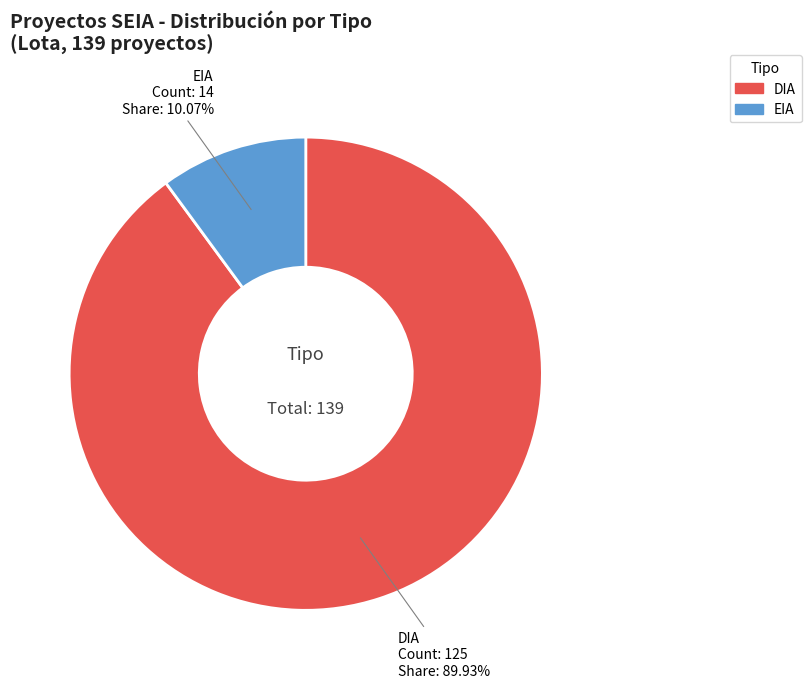

To the nearest percent, what is the difference between the DIA and EIA slice percentages?

80%